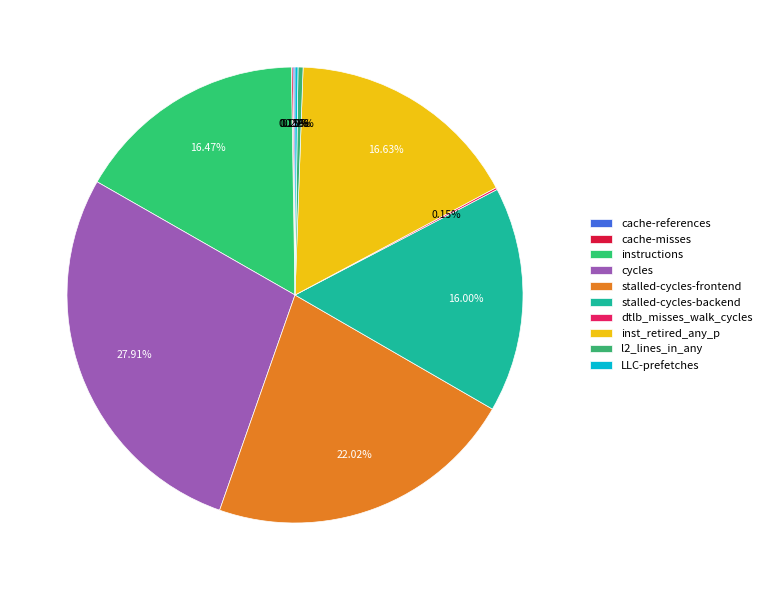

What percentage is the stalled-cycles-frontend slice, to the nearest percent?

22%